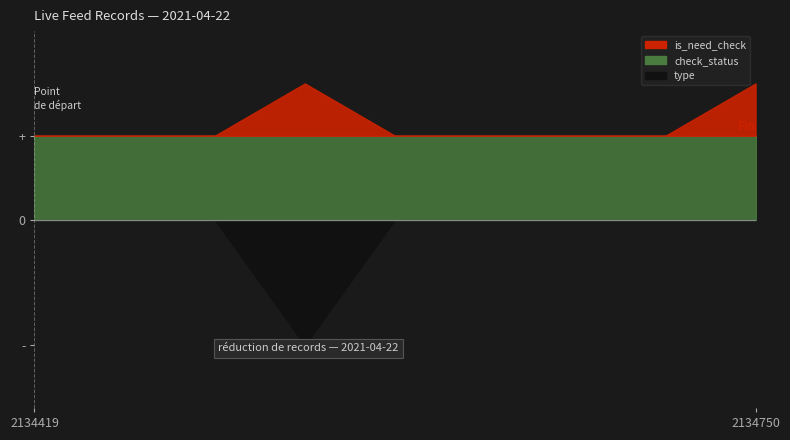

What is the difference between the maximum and minimum values in the is_need_check series?

1